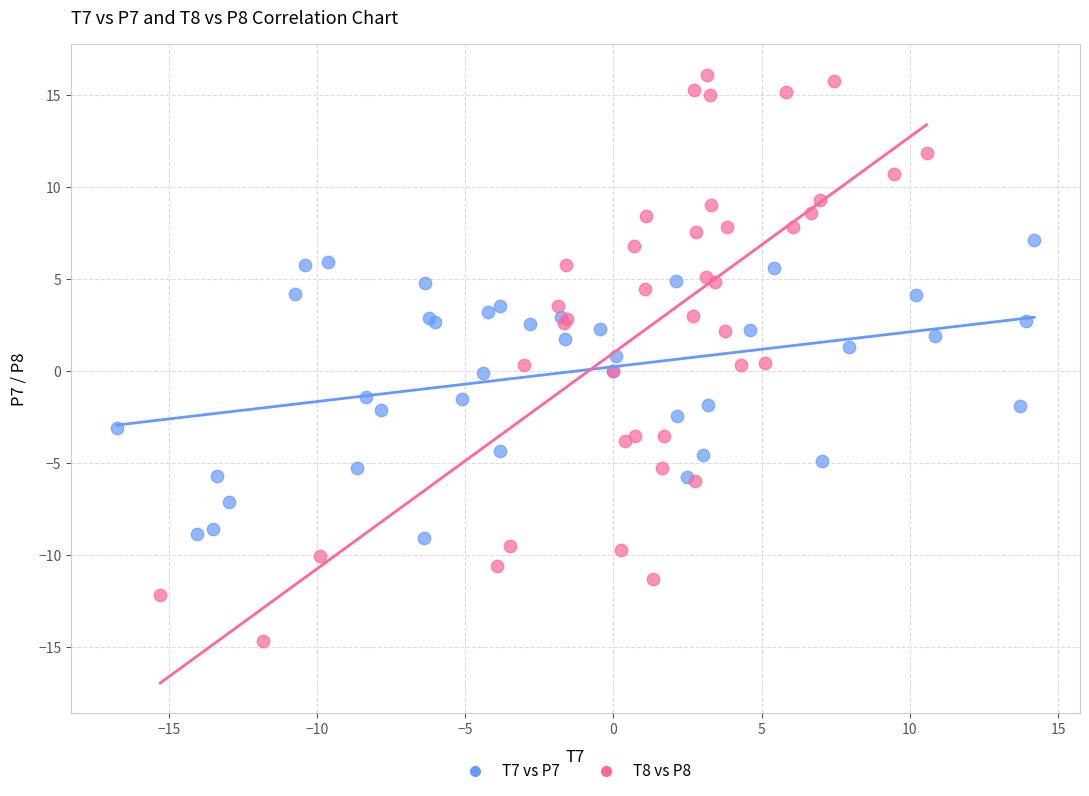

Which series reaches the maximum Y coordinate?

T8 vs P8